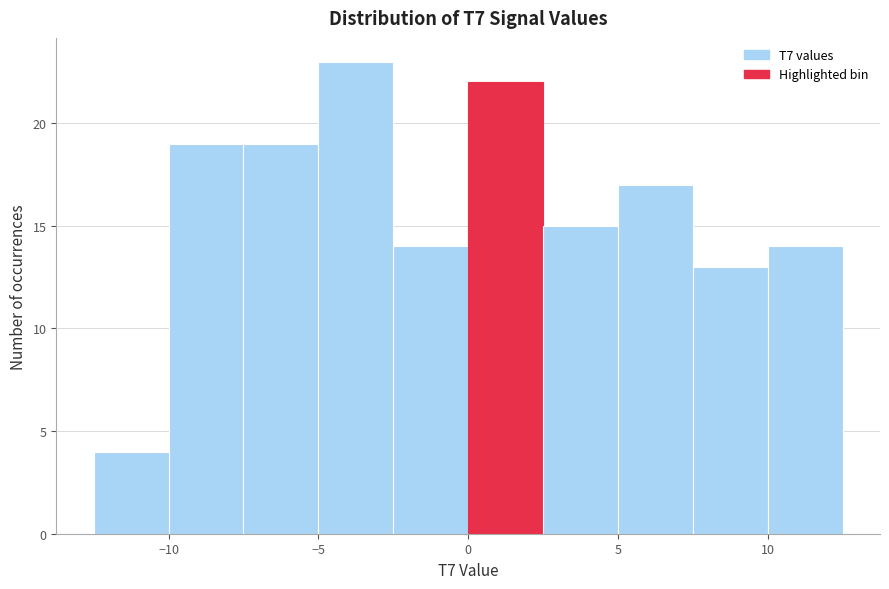

Reading left to right, transcribe this chart: for each bar, give the range it covers on the x-axis and its height. The values are not printed on the chart, so give them approximately, as read against the axis.

-12.5 to -10.0: 4
-10.0 to -7.5: 19
-7.5 to -5.0: 19
-5.0 to -2.5: 23
-2.5 to 0.0: 14
0.0 to 2.5: 22
2.5 to 5.0: 15
5.0 to 7.5: 17
7.5 to 10.0: 13
10.0 to 12.5: 14